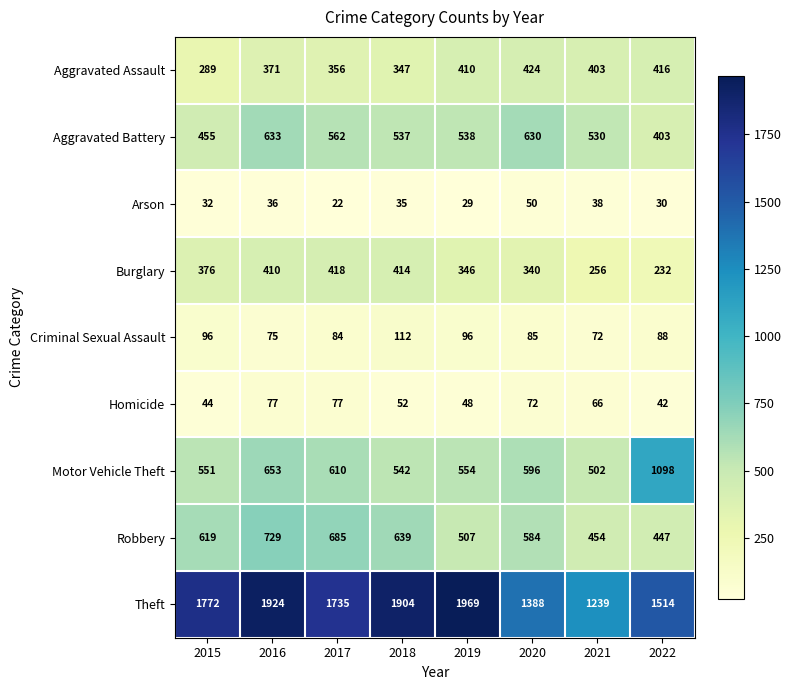

How many data points does each series have?

8